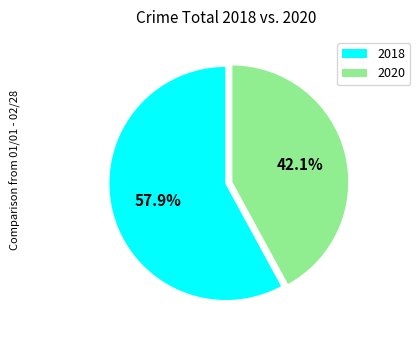

What is the total percentage of 2020 and 2018?

100.0%